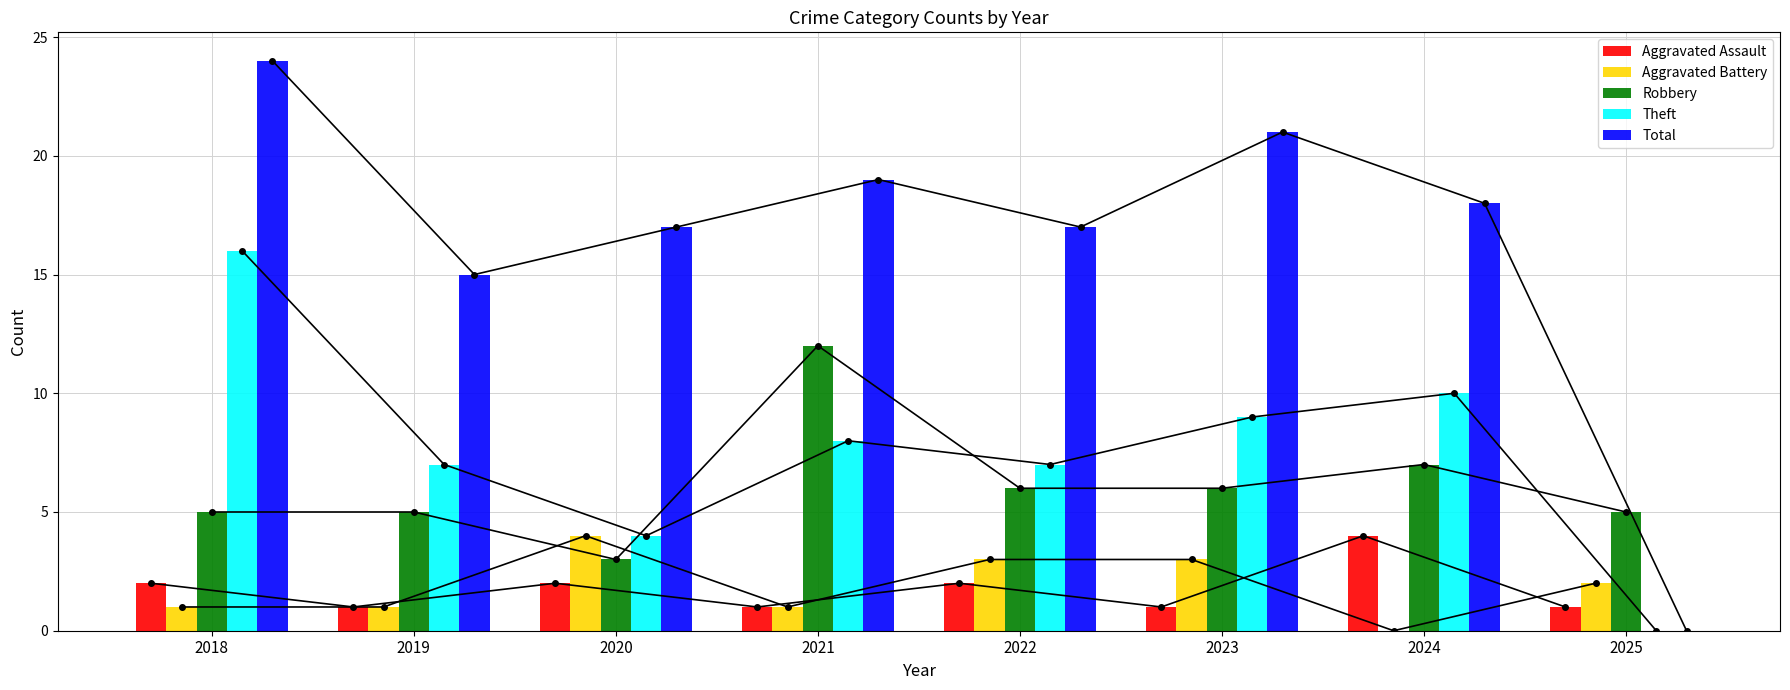

Rank the series by their maximum value, from lowest to highest.

Aggravated Assault, Aggravated Battery, Robbery, Theft, Total